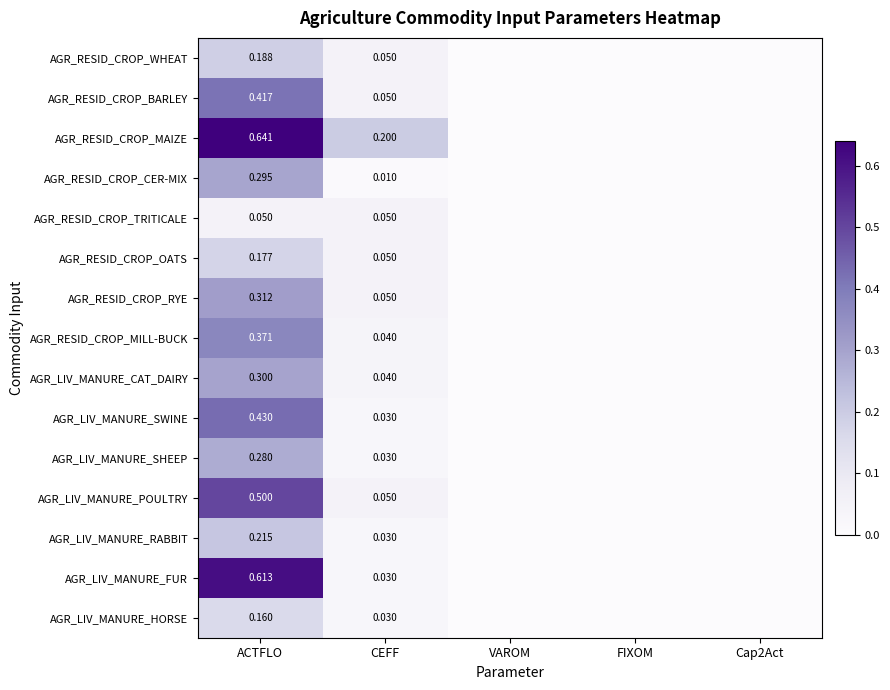

Which series has the largest total across all categories?

AGR_RESID_CROP_MAIZE